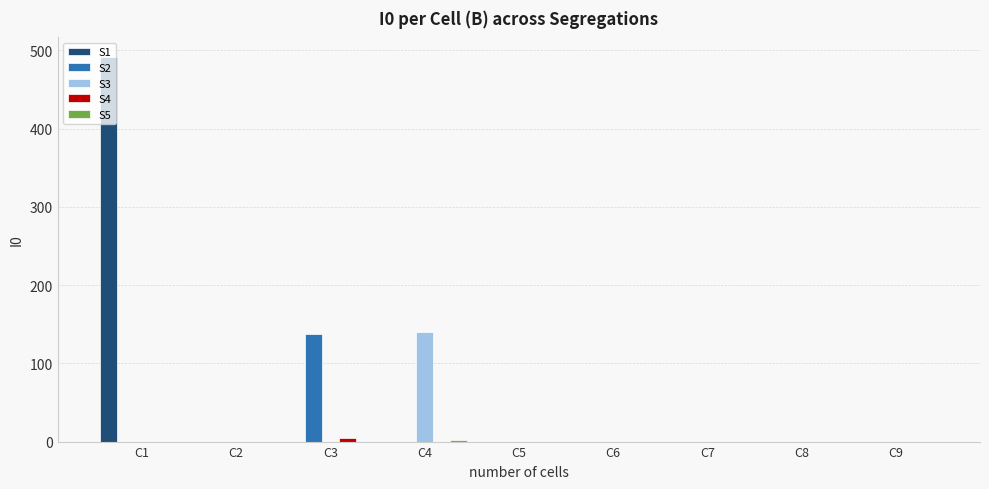

Which series has the largest total across all categories?

S1